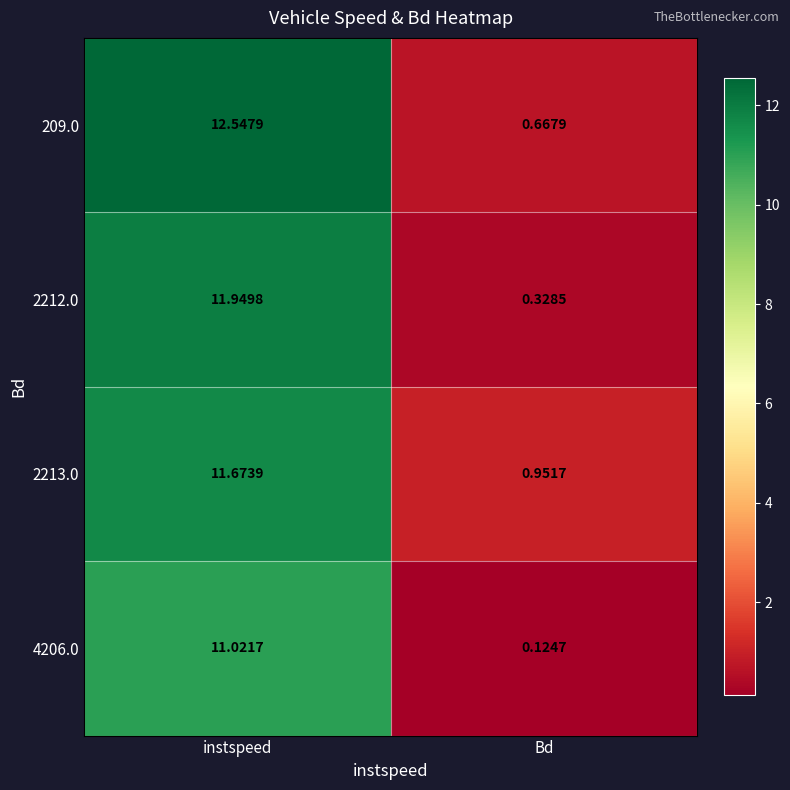

At which label is 2212.0 closest to 6?

Bd